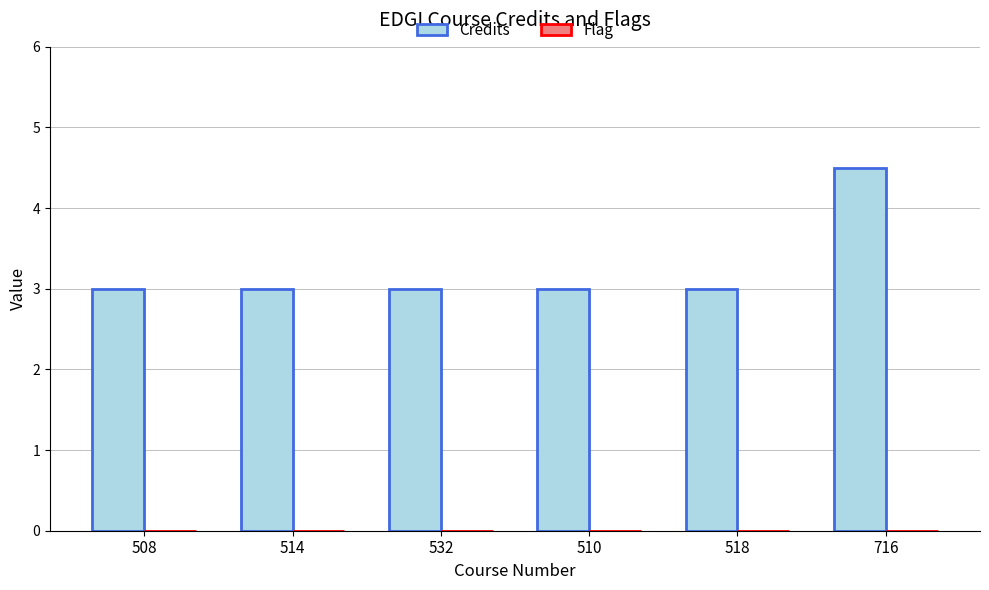

Reading left to right, extract all data points from this chart.

3.0	3.0	3.0	3.0	3.0	4.5